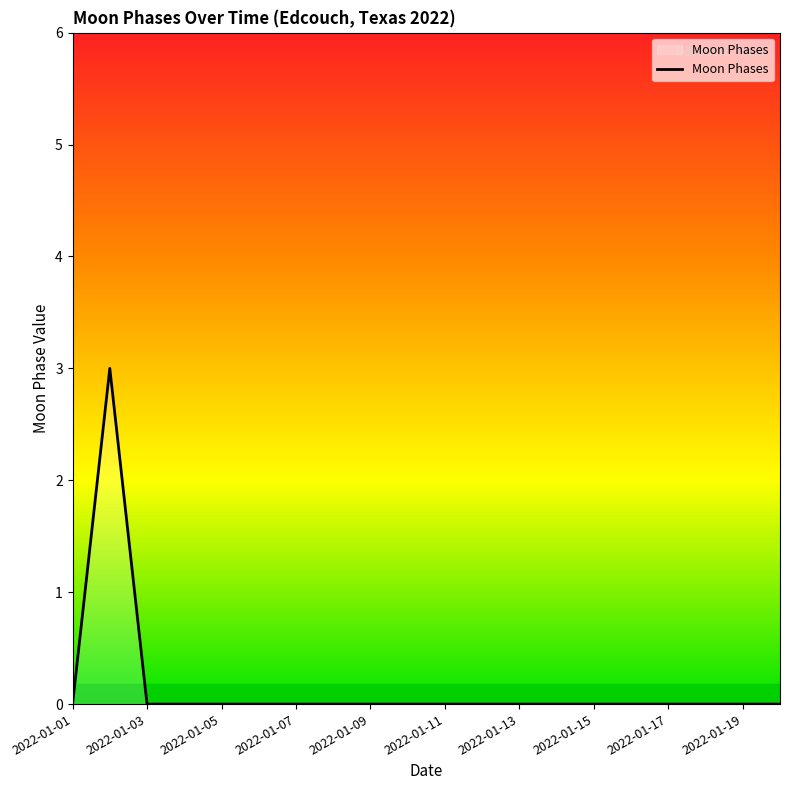

What is the difference between the maximum and minimum values?

3